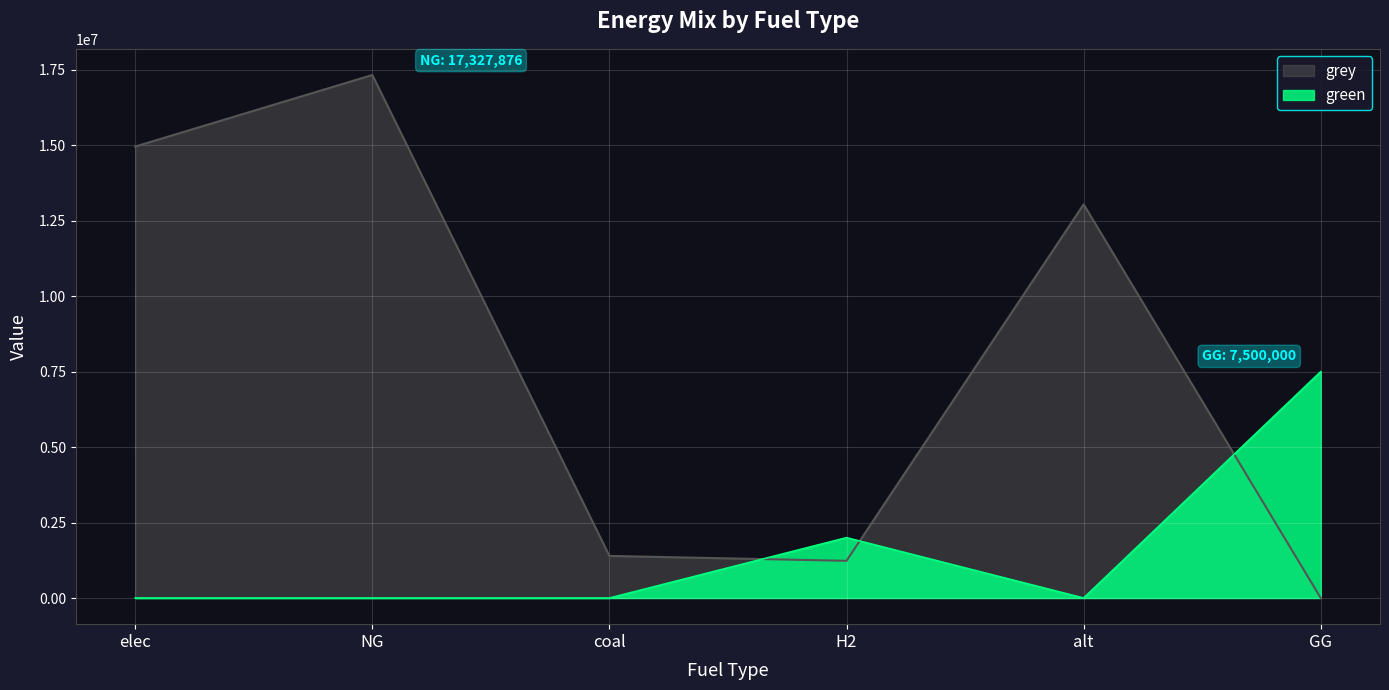

At which category does grey reach its first local peak?

NG